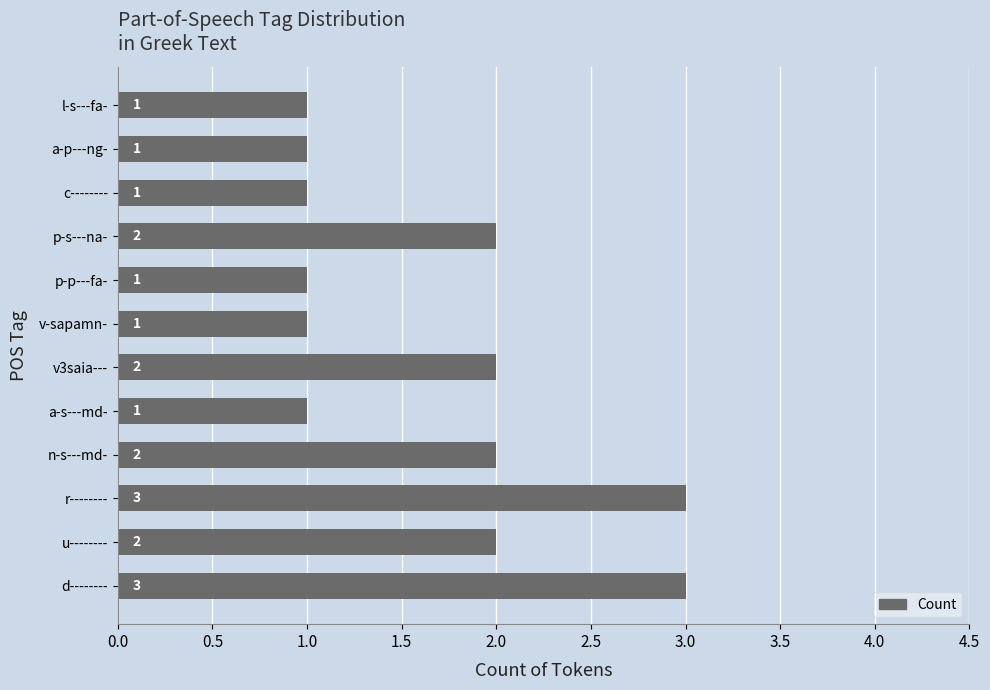

The chart shows a value of 0 at v-sapamn-. True or false?

False